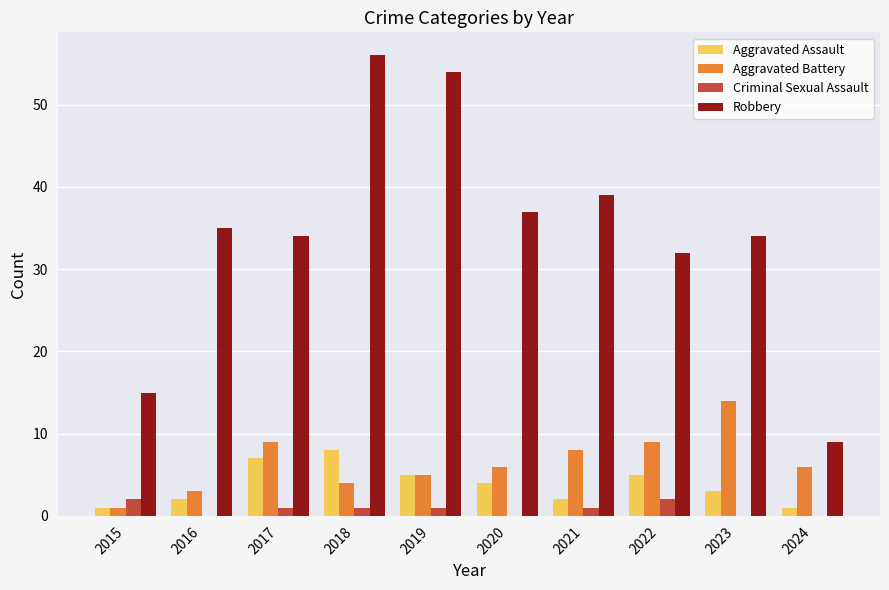

Which series has the largest total across all categories?

Robbery